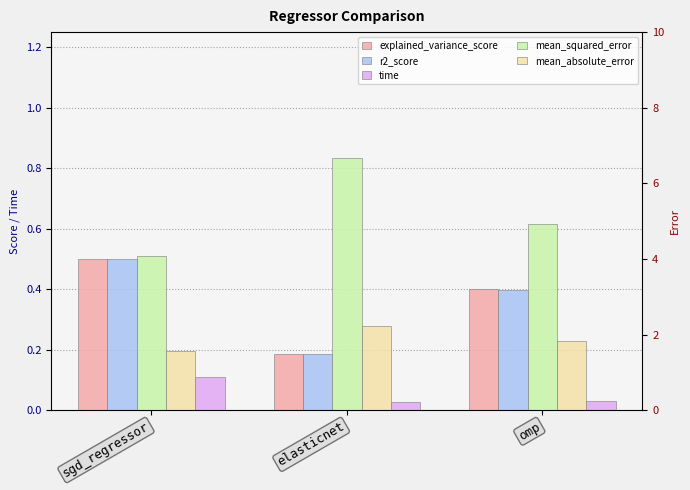

Which series changed the most between elasticnet and omp?

mean_squared_error